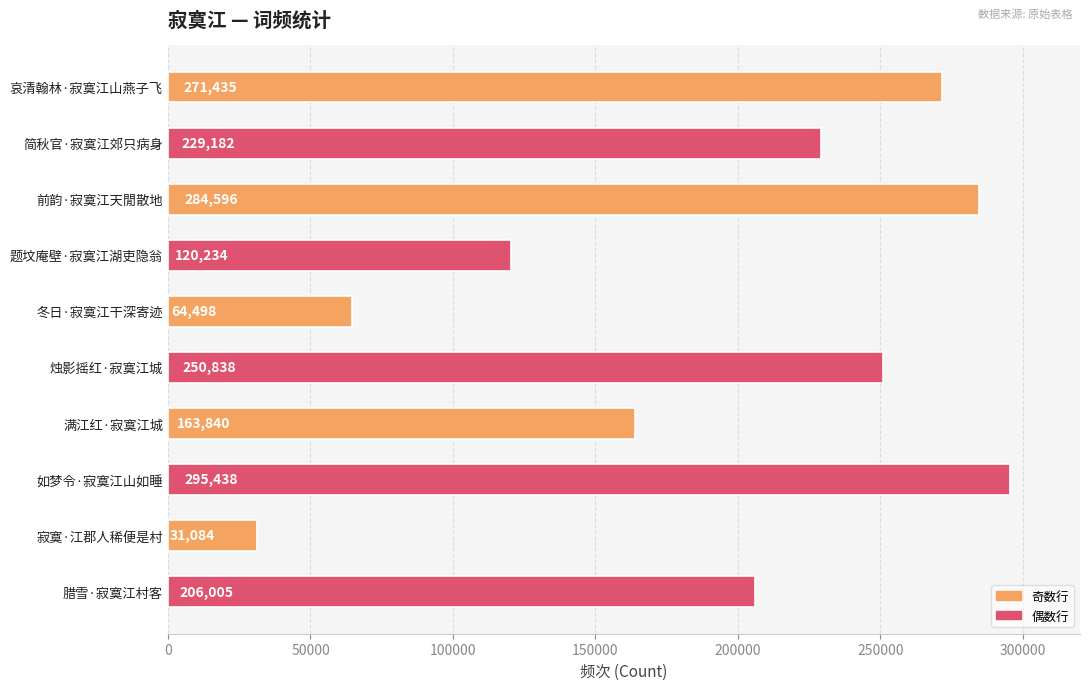

Reading top to bottom, extract all data points from this chart.

271435	229182	284596	120234	64498	250838	163840	295438	31084	206005